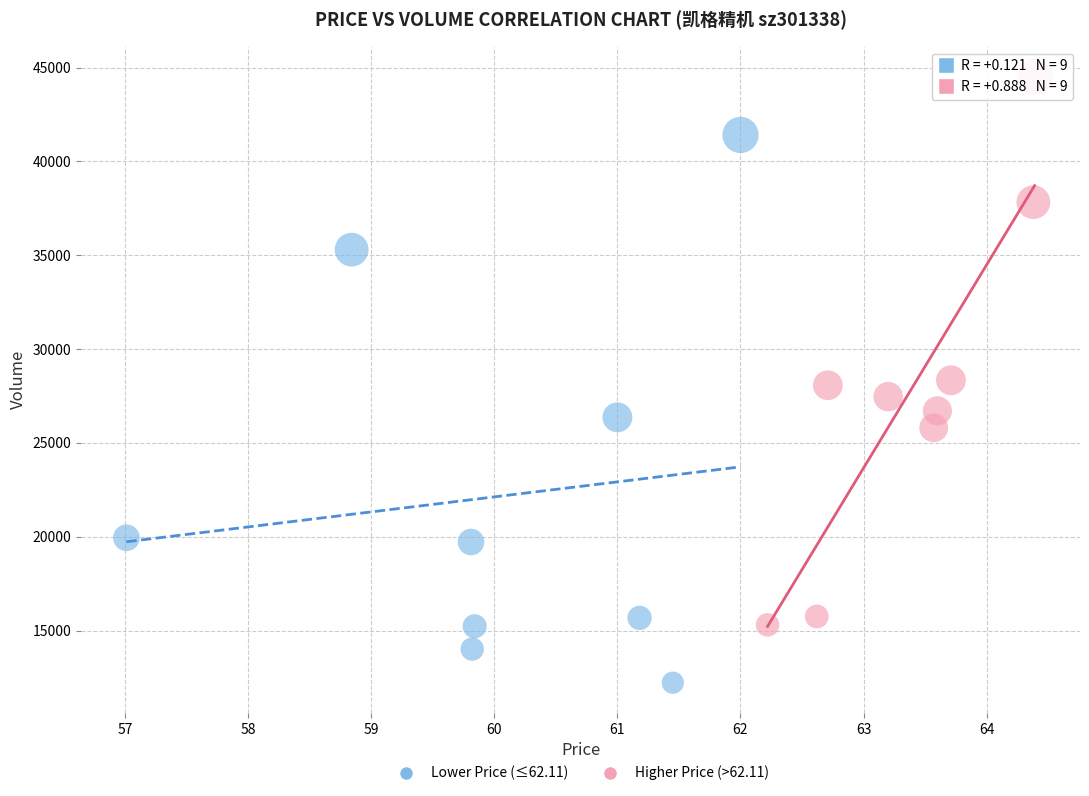

Which series contains the lowest Y value?

Lower Price (≤62.11)